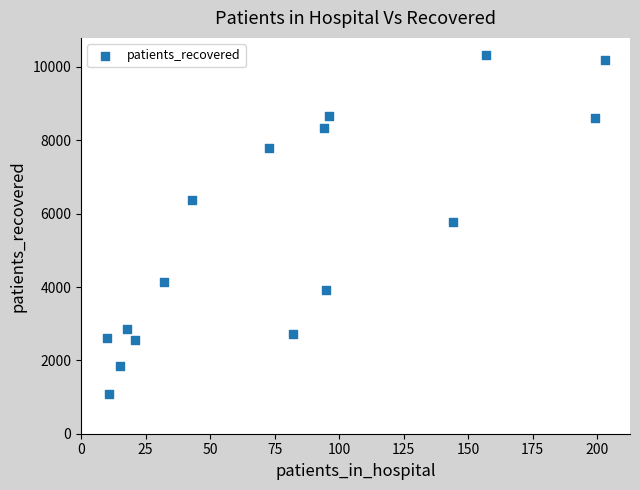

What is the range of X values (max minus min)?

193